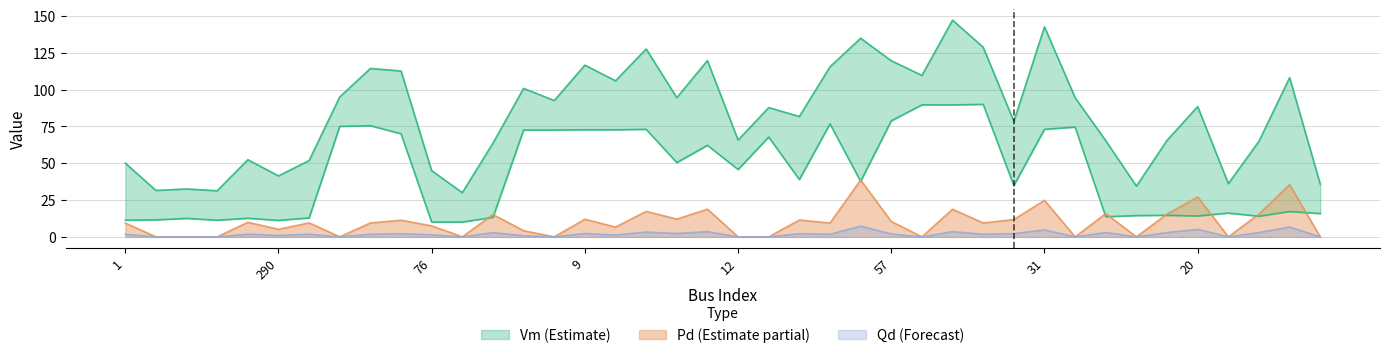

True or false: Pd_scaled has more than 2 interior local peaks.

True